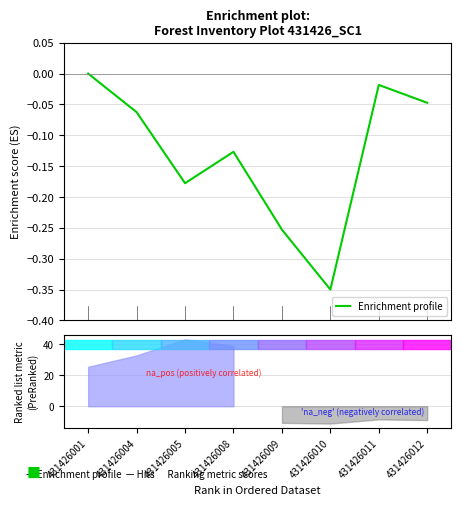

Where is the first local minimum?

431426005